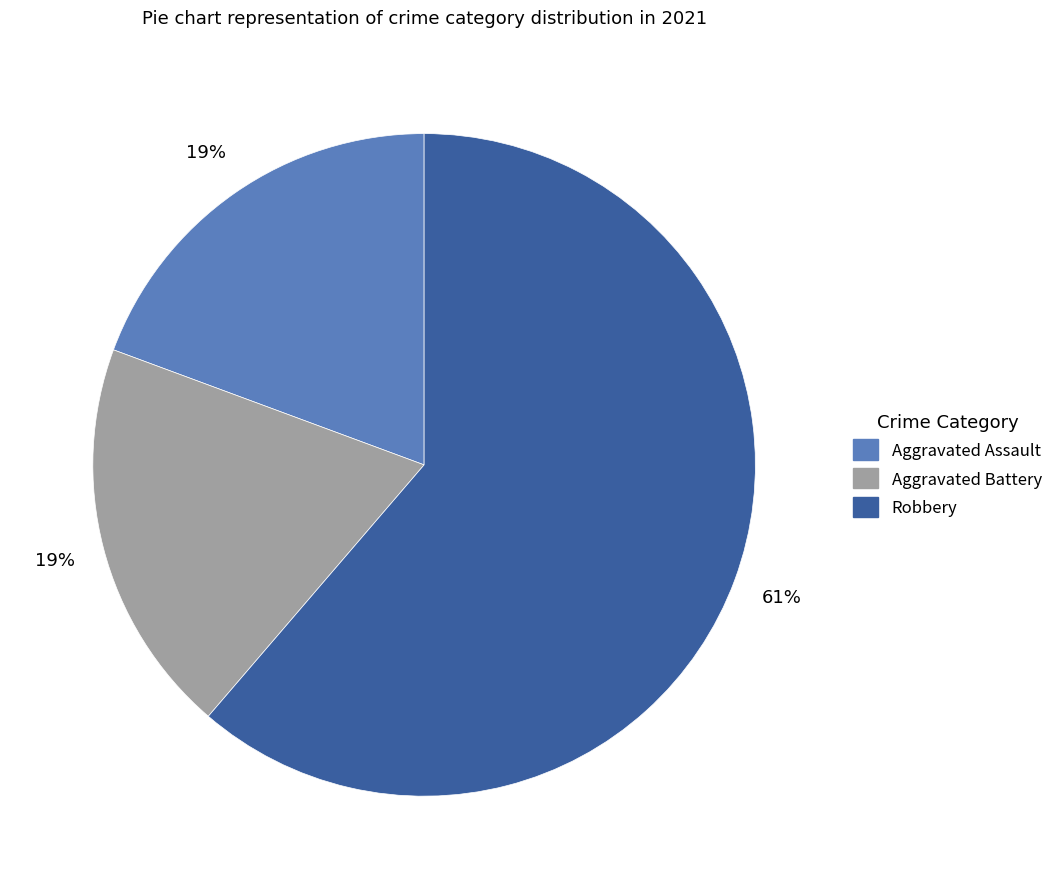

To the nearest percent, what is the average slice percentage?

33%